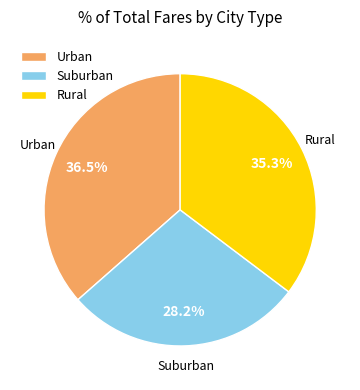

Rank the categories by value from highest to lowest.

Urban, Rural, Suburban